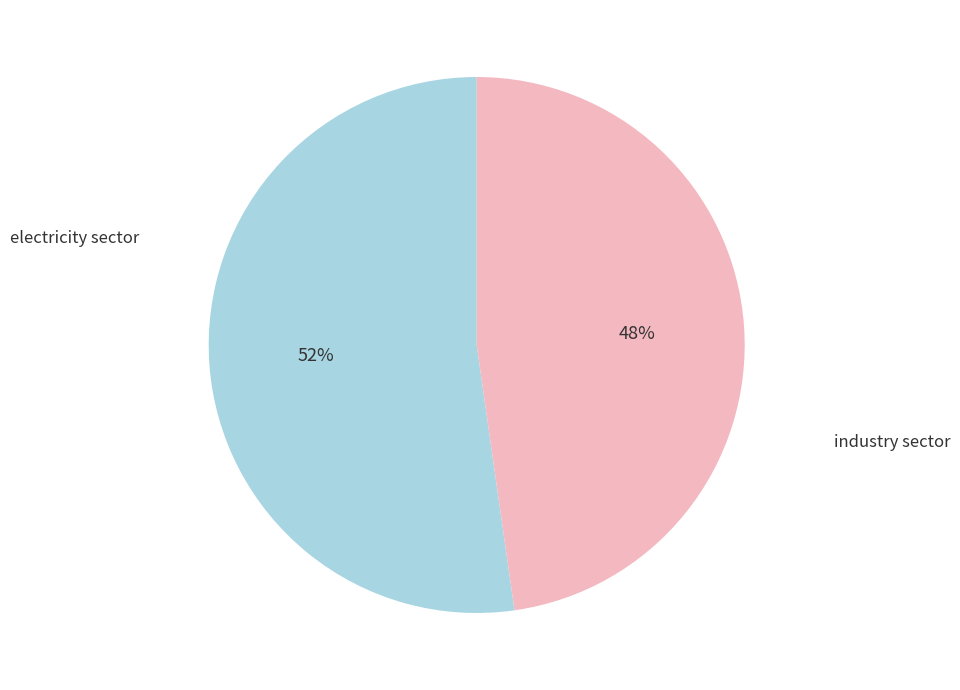

Is there any slice that represents more than half of the pie?

Yes